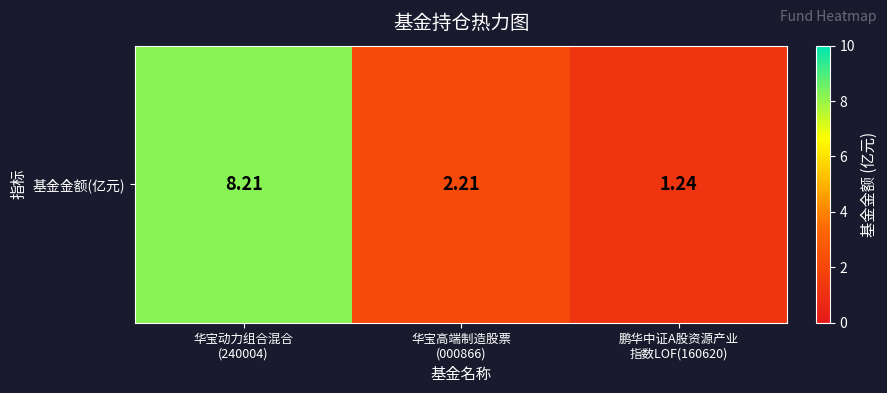

What is the ratio of the value at 华宝高端制造股票
(000866) to the value at 鹏华中证A股资源产业
指数LOF(160620)?

1.8